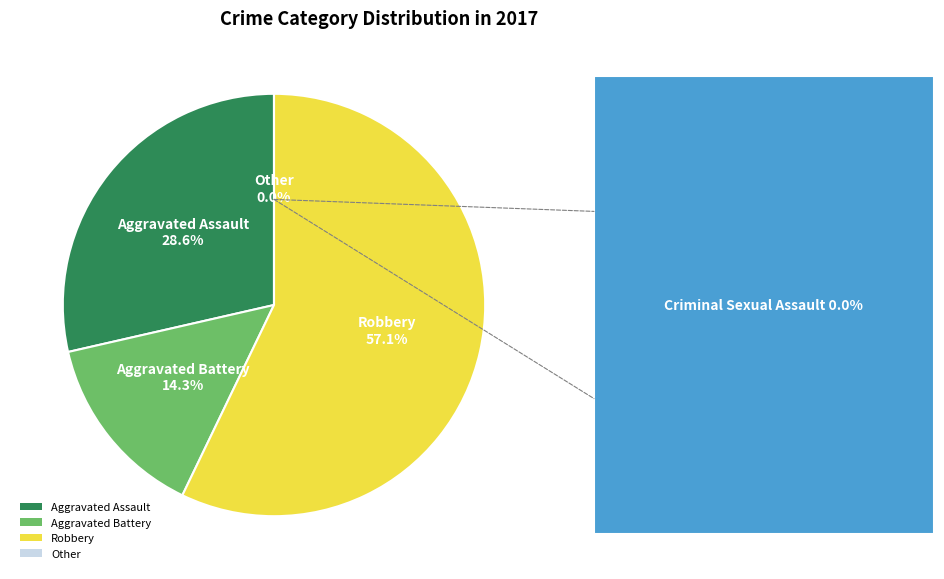

Is there a majority slice in this chart?

Yes